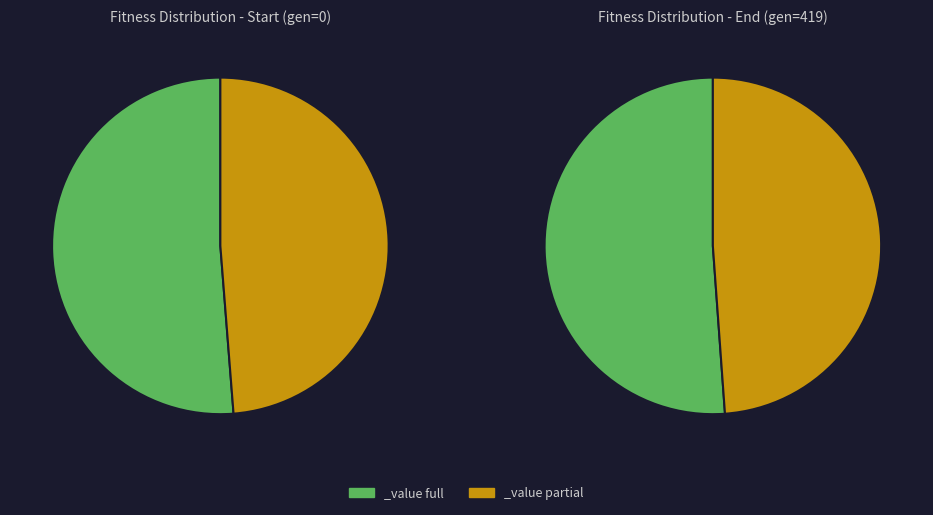

Does any single category account for the majority?

No